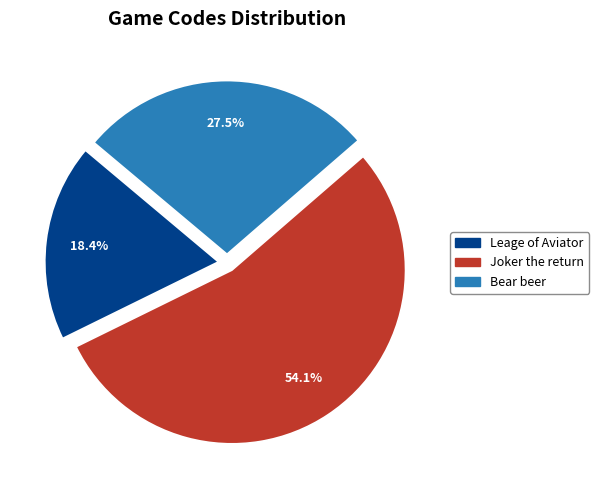

The Leage of Aviator slice represents 4% of the pie. True or false?

False